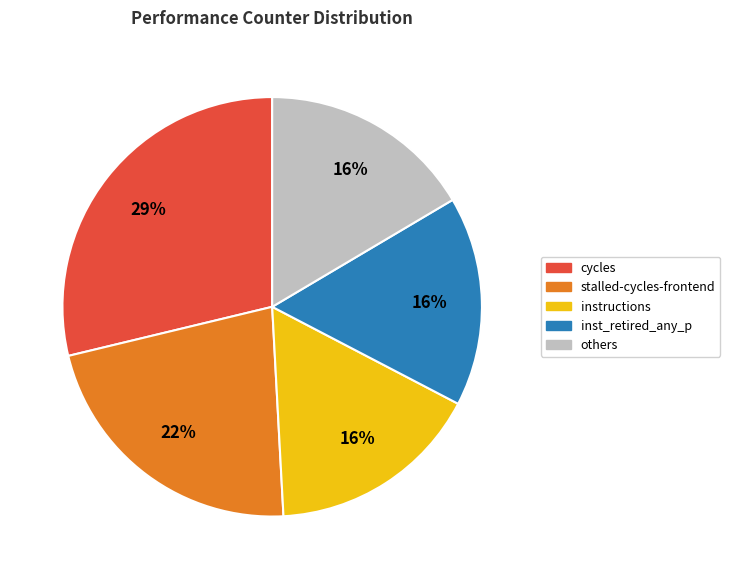

Is there any slice that represents more than half of the pie?

No